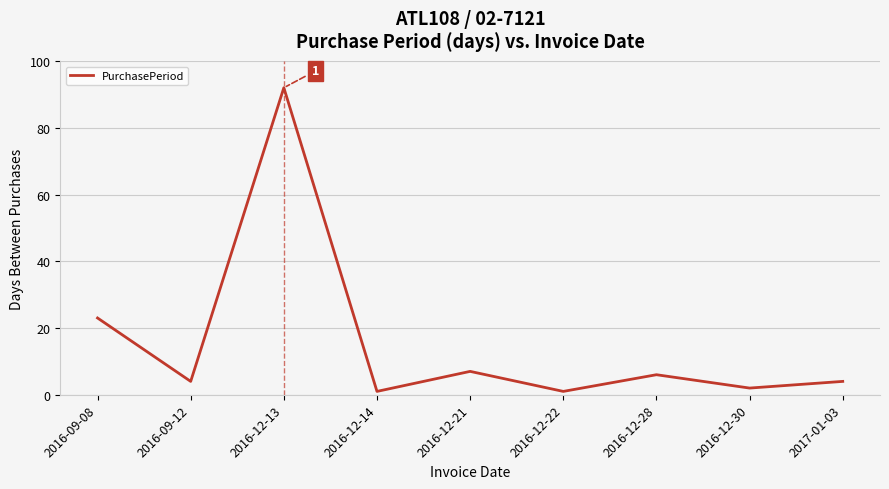

What is the difference between the maximum and minimum values?

91